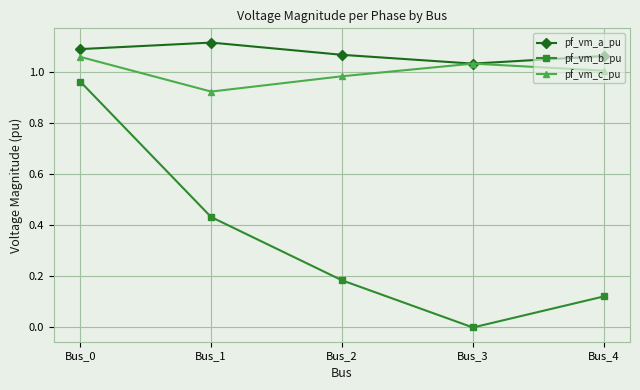

Is the value of pf_vm_b_pu at Bus_0 greater than the value of pf_vm_a_pu at Bus_1?

No